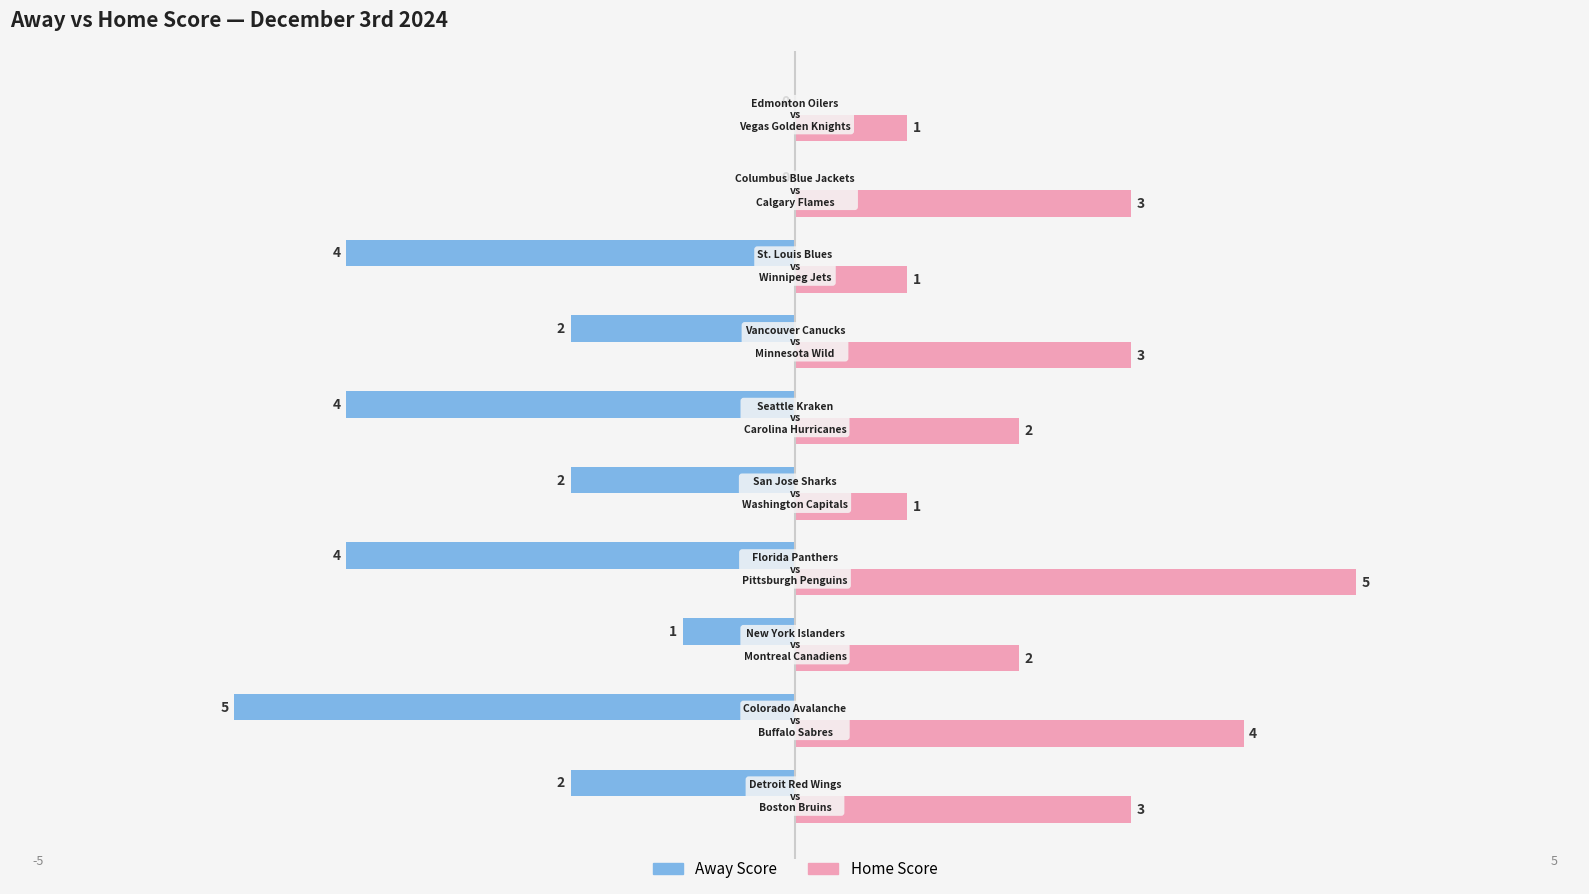

What is the sum of all Away Score values?

-24